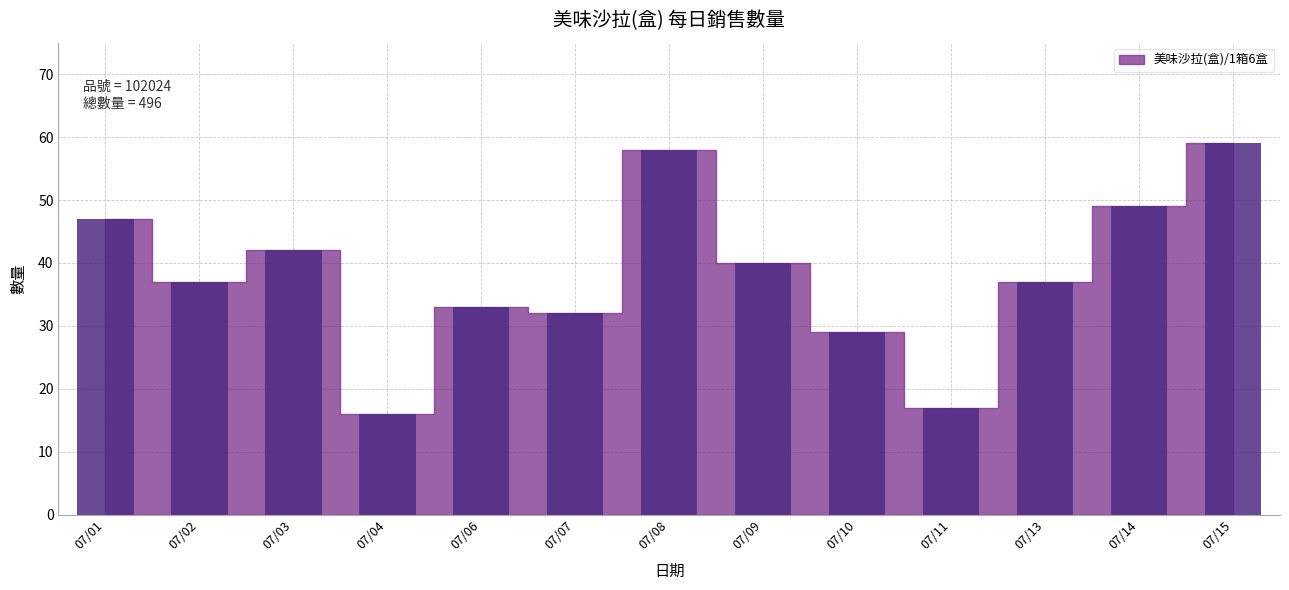

Reading right to left, extract all data points from this chart.

59	49	37	17	29	40	58	32	33	16	42	37	47